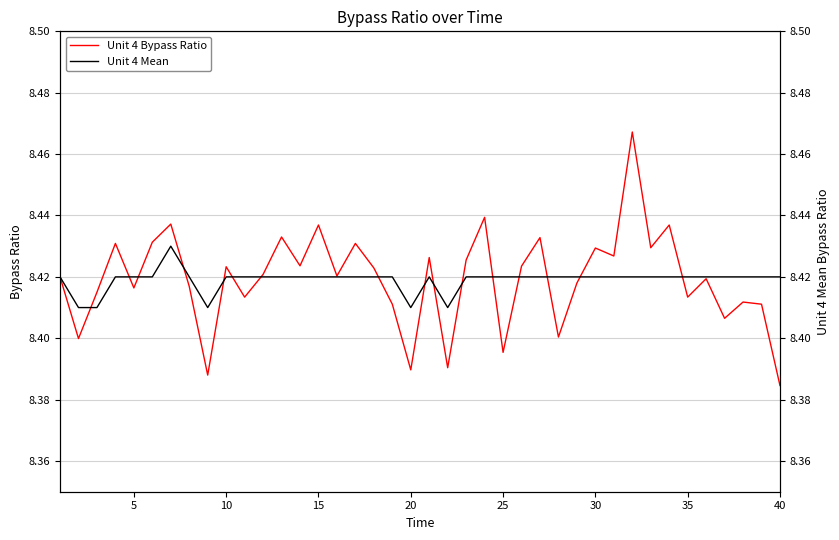

True or false: Unit 4 Bypass Ratio has a value of 13.1 at 15.

False